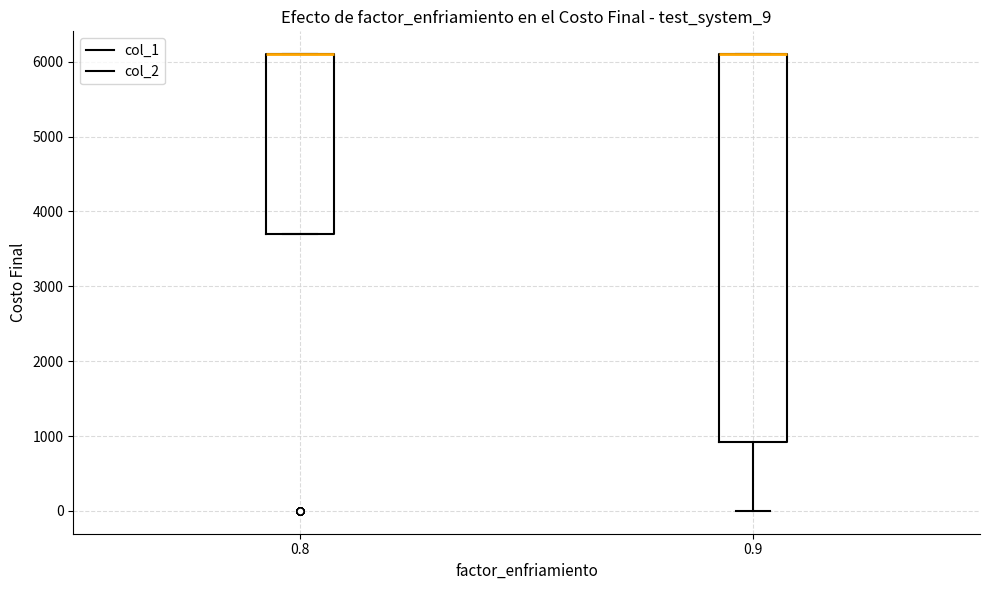

Reading left to right, read every box against the y-axis: the position of its median line, the range the box covers, and the ends of its whiskers. The values are not printed on the chart, so give them approximately, as read against the axis.

0.8: median 6100 (drawn on the box's upper edge), box 3700 to 6100, whiskers 3700 to 6100
0.9: median 6100 (drawn on the box's upper edge), box 900 to 6100, whiskers 0 to 6100